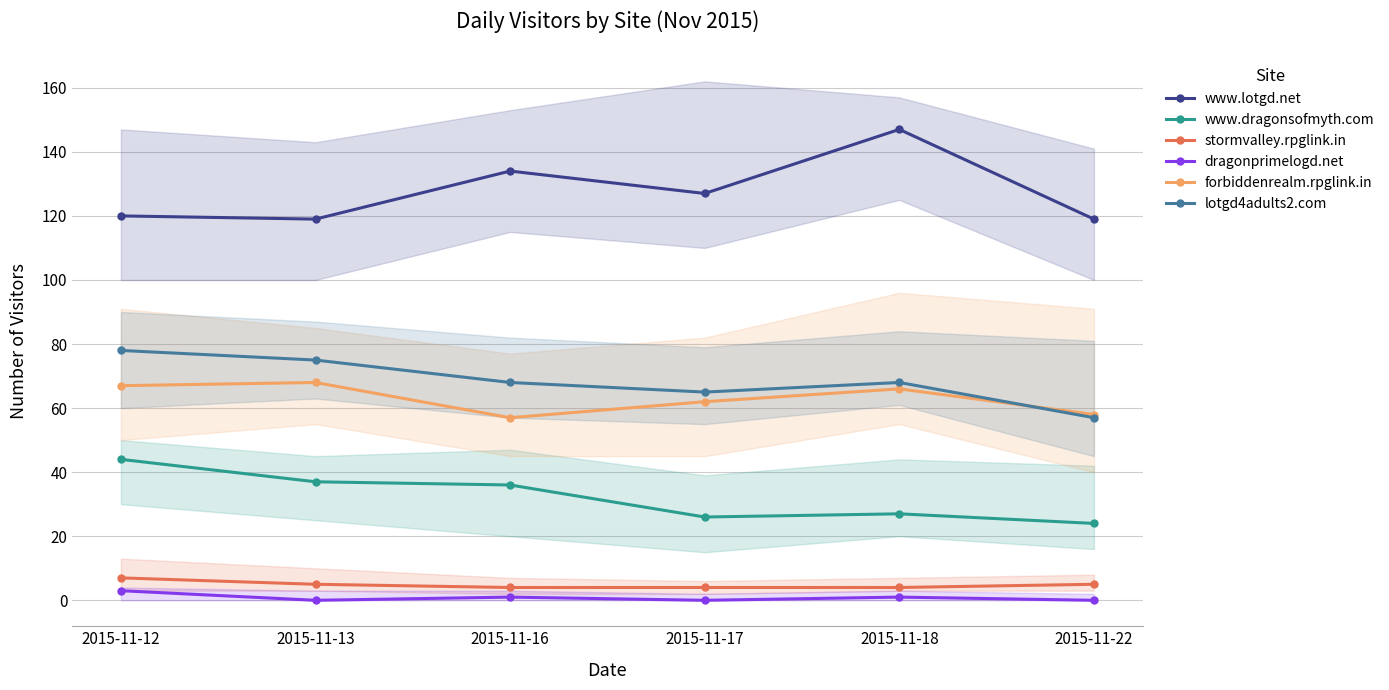

What is the sum of all forbiddenrealm.rpglink.in values?

378